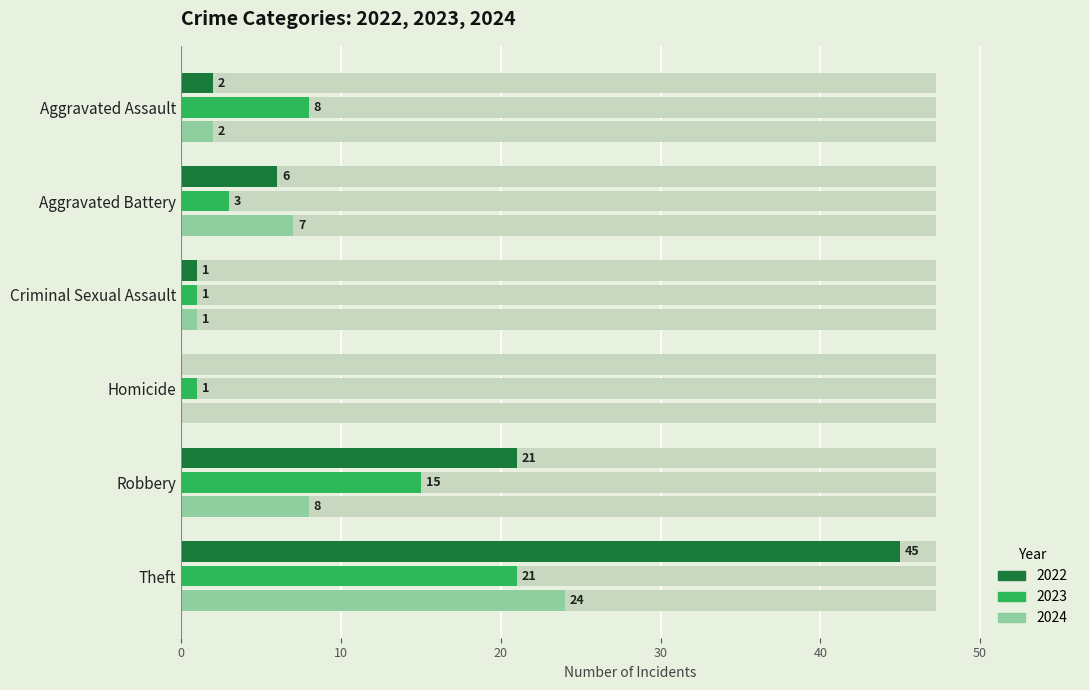

Reading left to right, transcribe all the data shown in this chart.

2022: 2	6	1	0	21	45
2023: 8	3	1	1	15	21
2024: 2	7	1	0	8	24